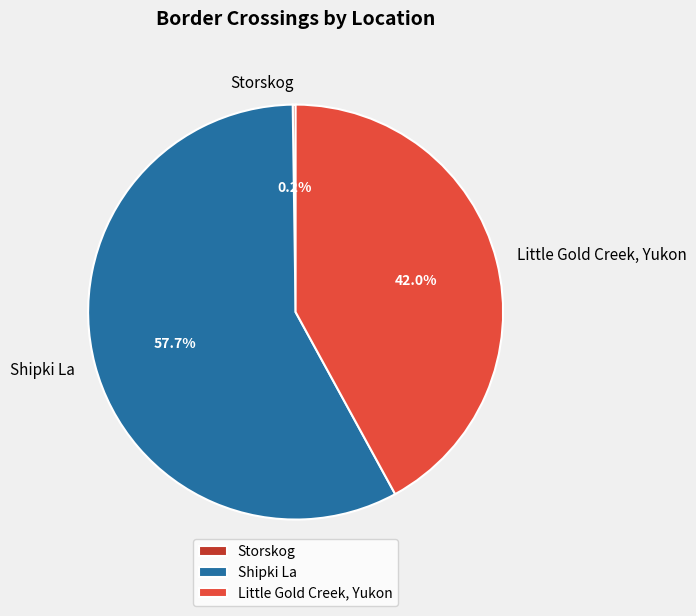

Does Little Gold Creek, Yukon account for over 50% of the chart?

No